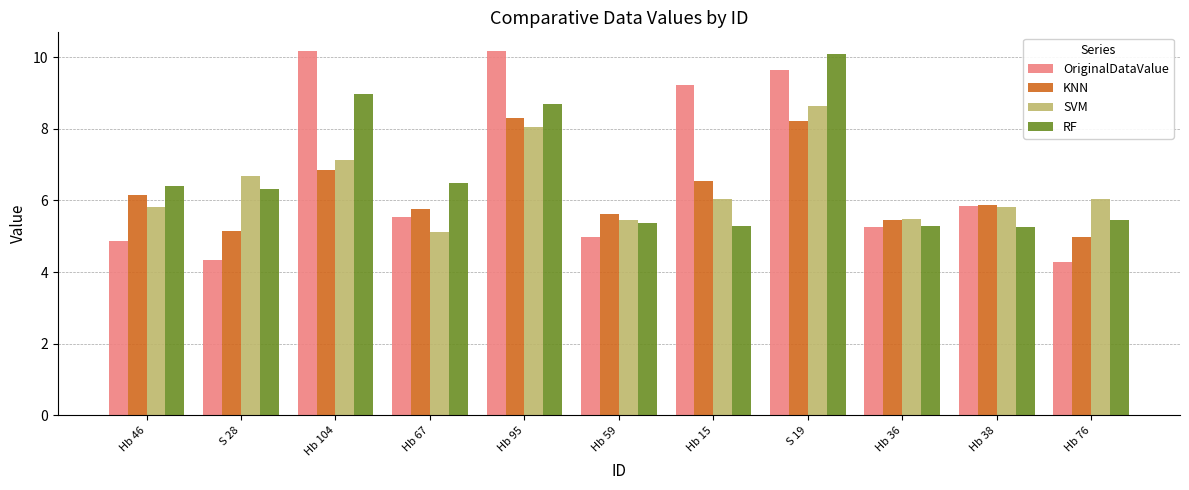

True or false: KNN has a value of 5.0 at Hb 76.

True